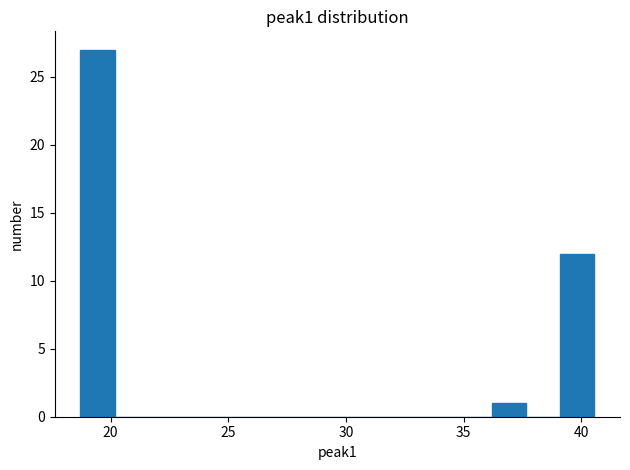

Around what value on the x-axis is the tallest bar? Give the approximate position of its centre, as read against the axis.

19.5